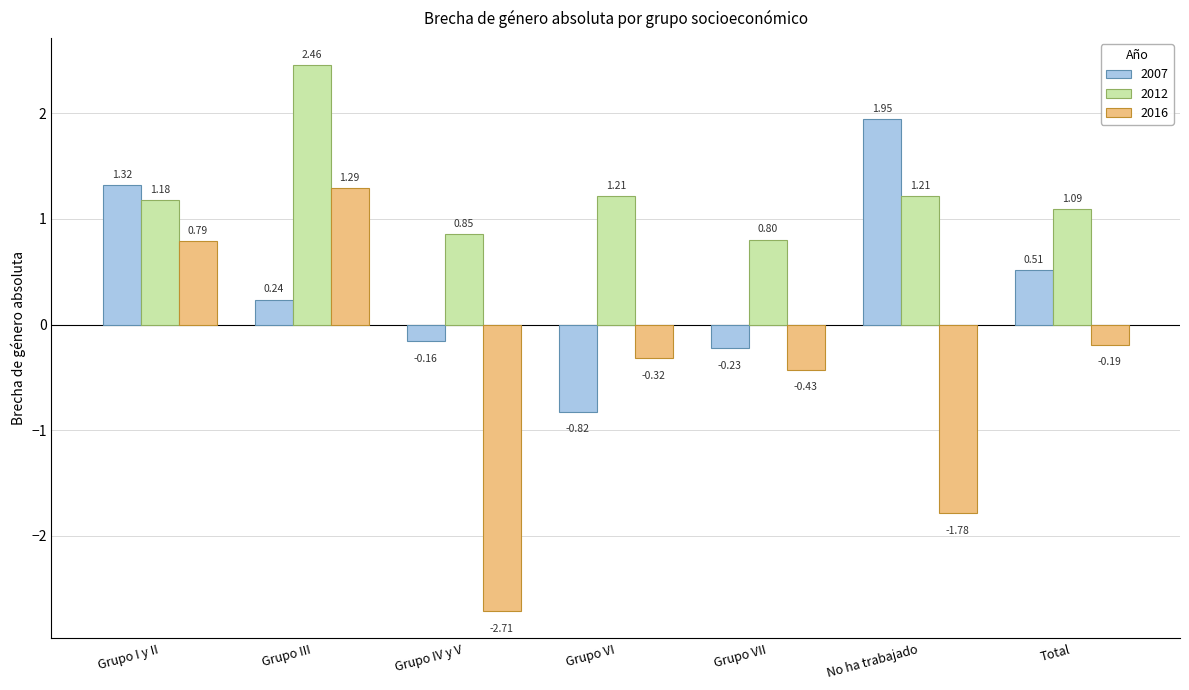

At which category is the sum across all series the highest?

Grupo III